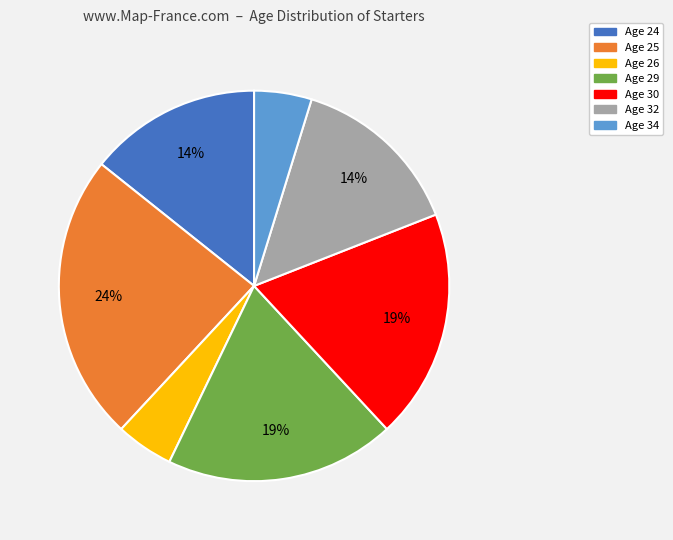

Which category has the biggest portion of the pie?

Age 25